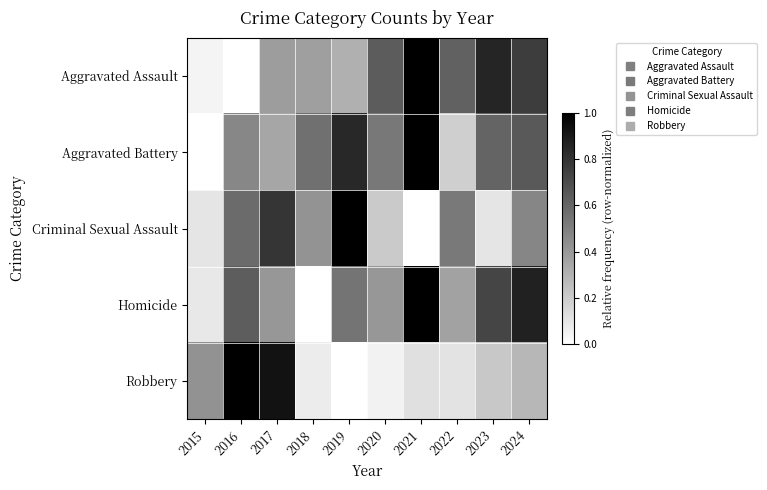

How many categories are shown in the chart?

10